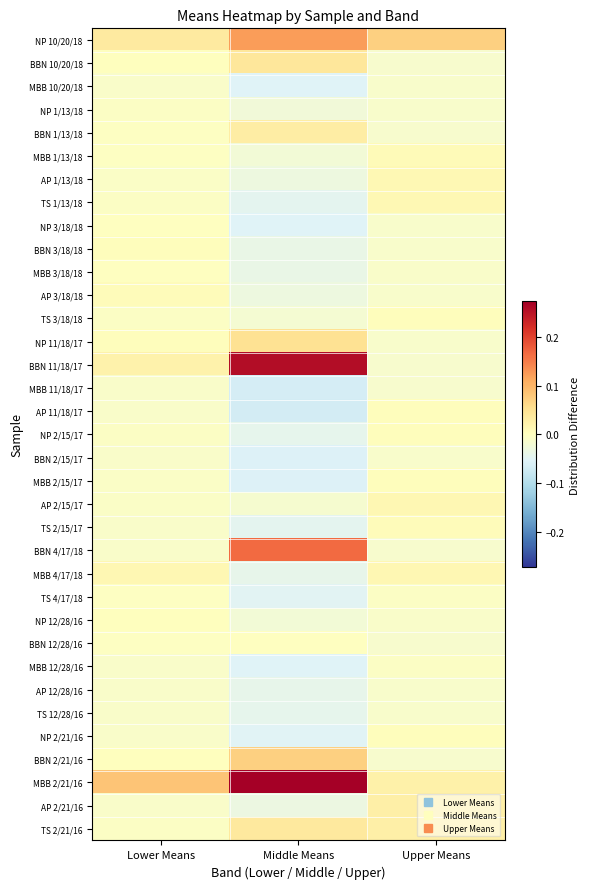

How many categories are shown in the chart?

3